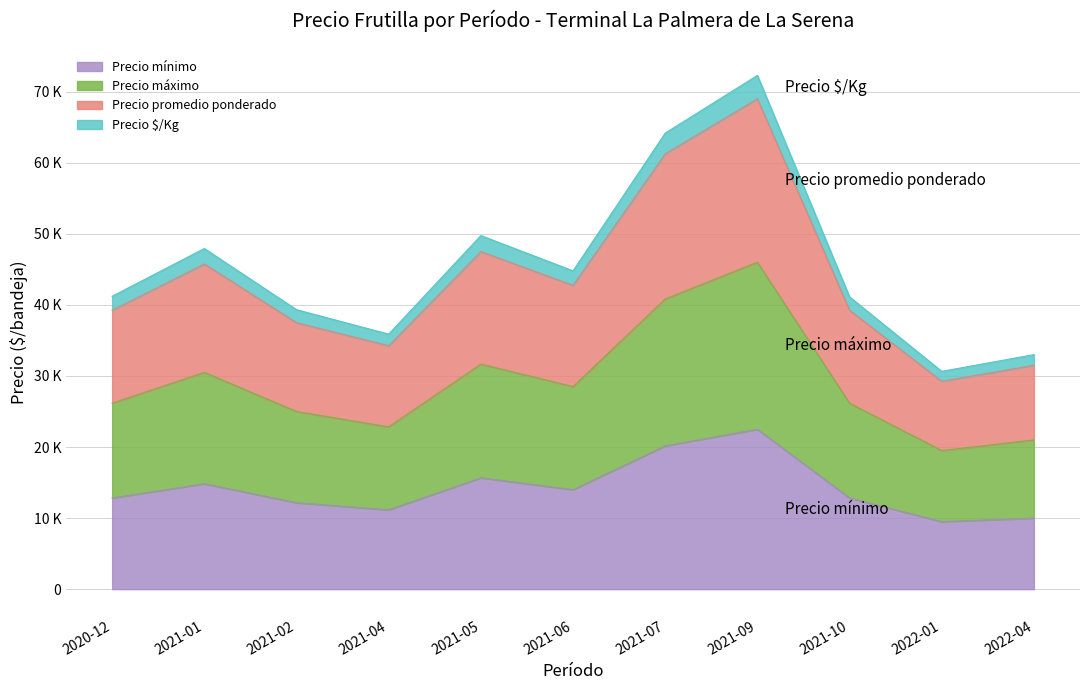

Does the chart have visible grid lines?

Yes